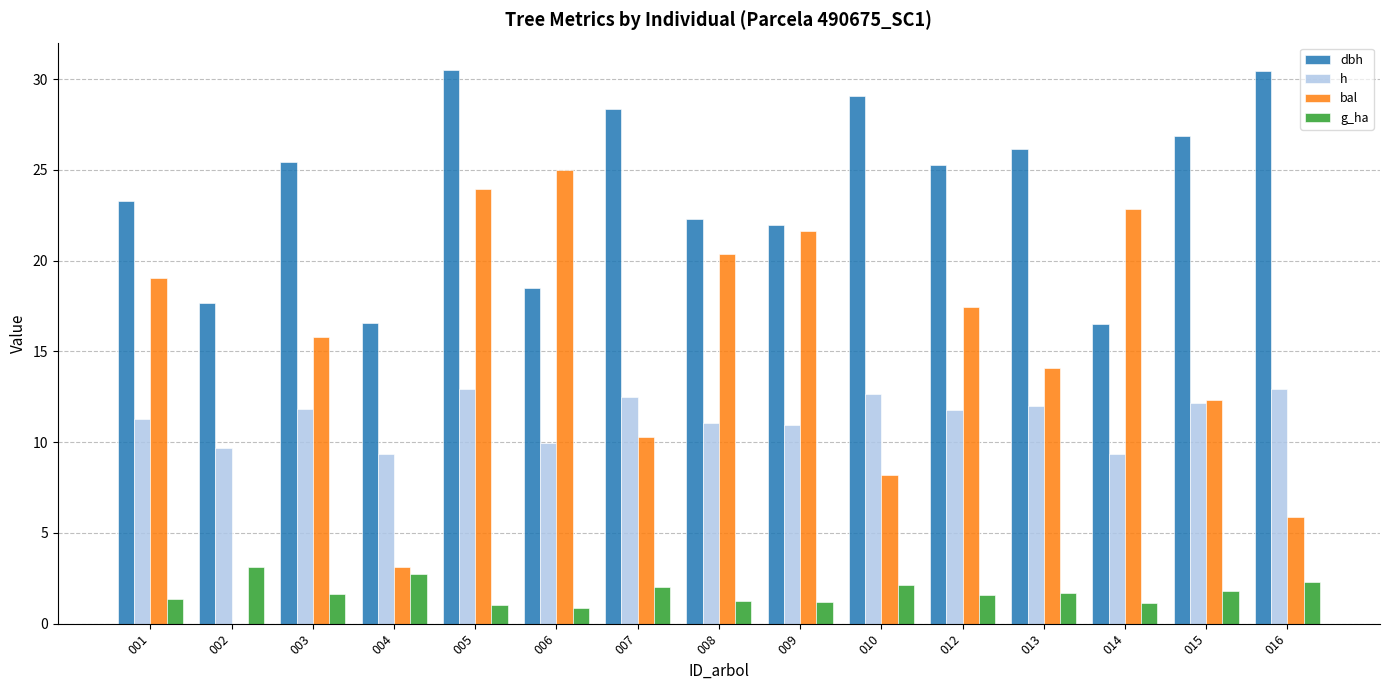

Which series has the largest range (max minus min)?

bal